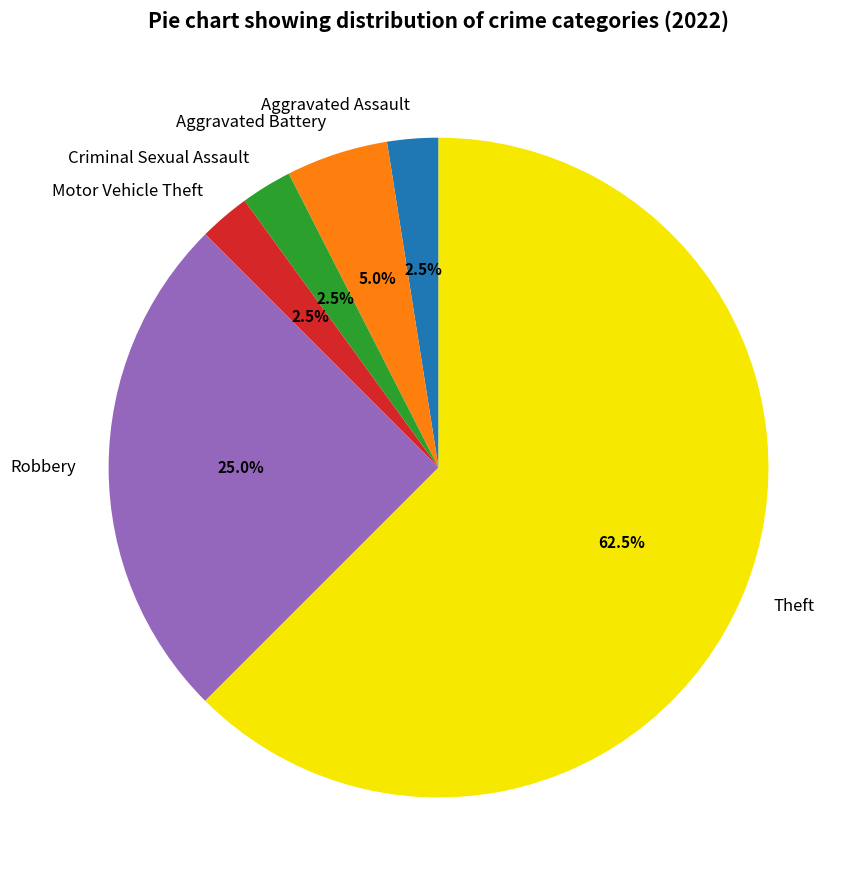

To the nearest percent, what is the average slice percentage?

17%